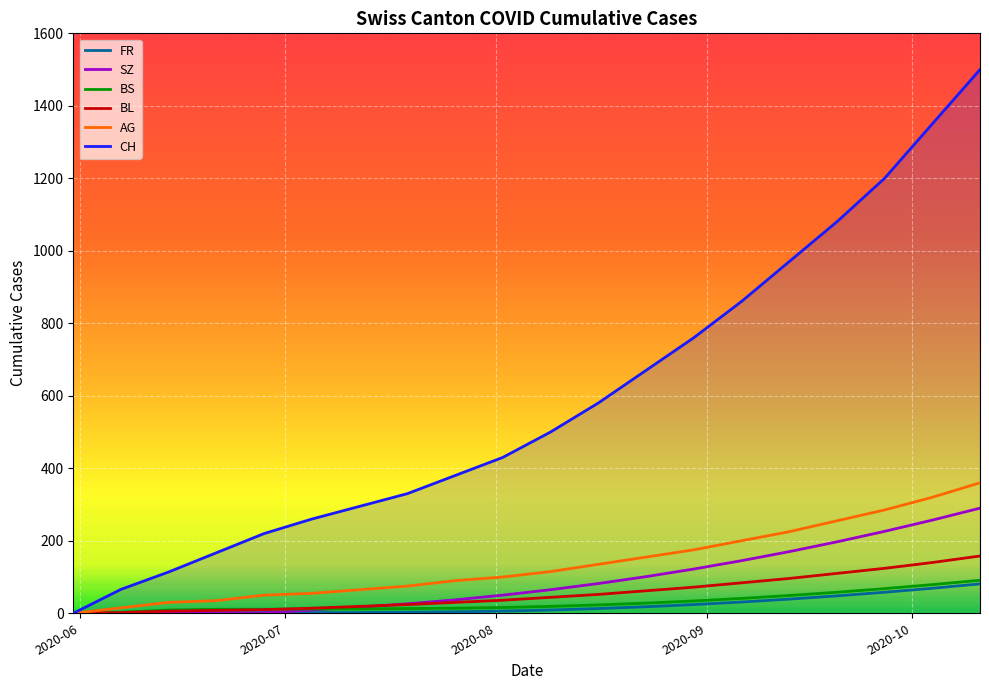

What is the greatest value displayed?

1500